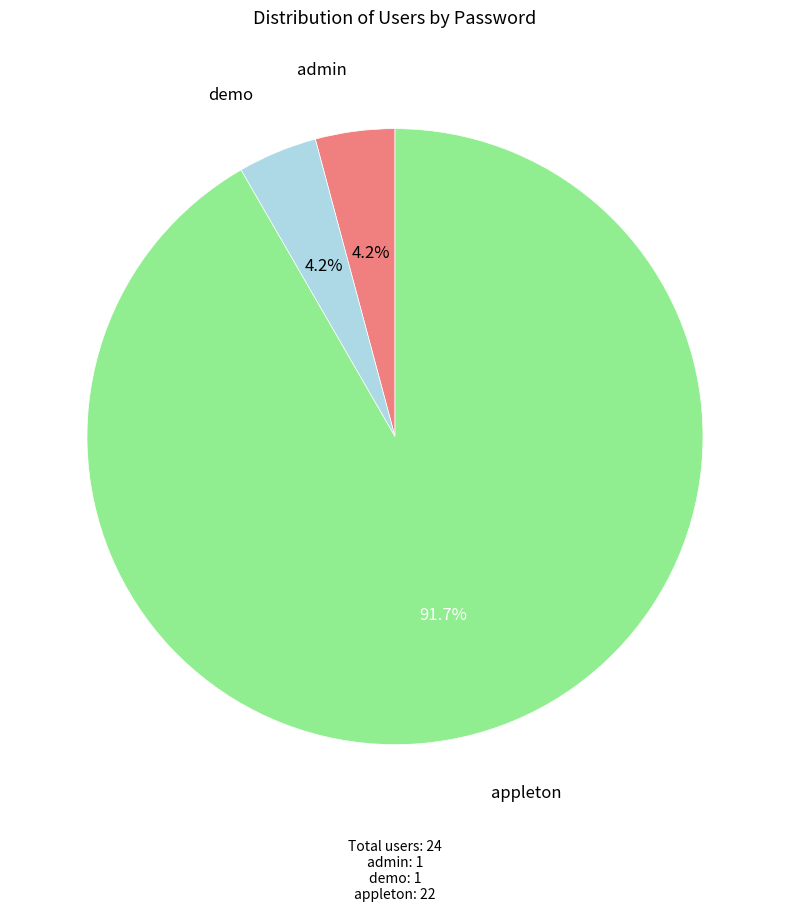

Which category accounts for the majority?

appleton